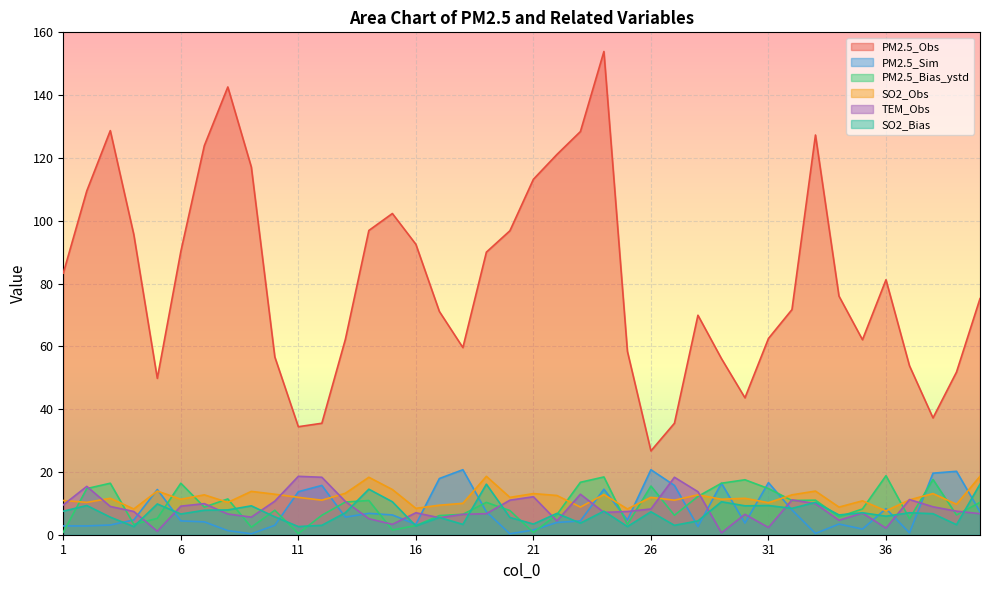

What is the difference between the SO2_Obs values at 26 and 32?

0.8